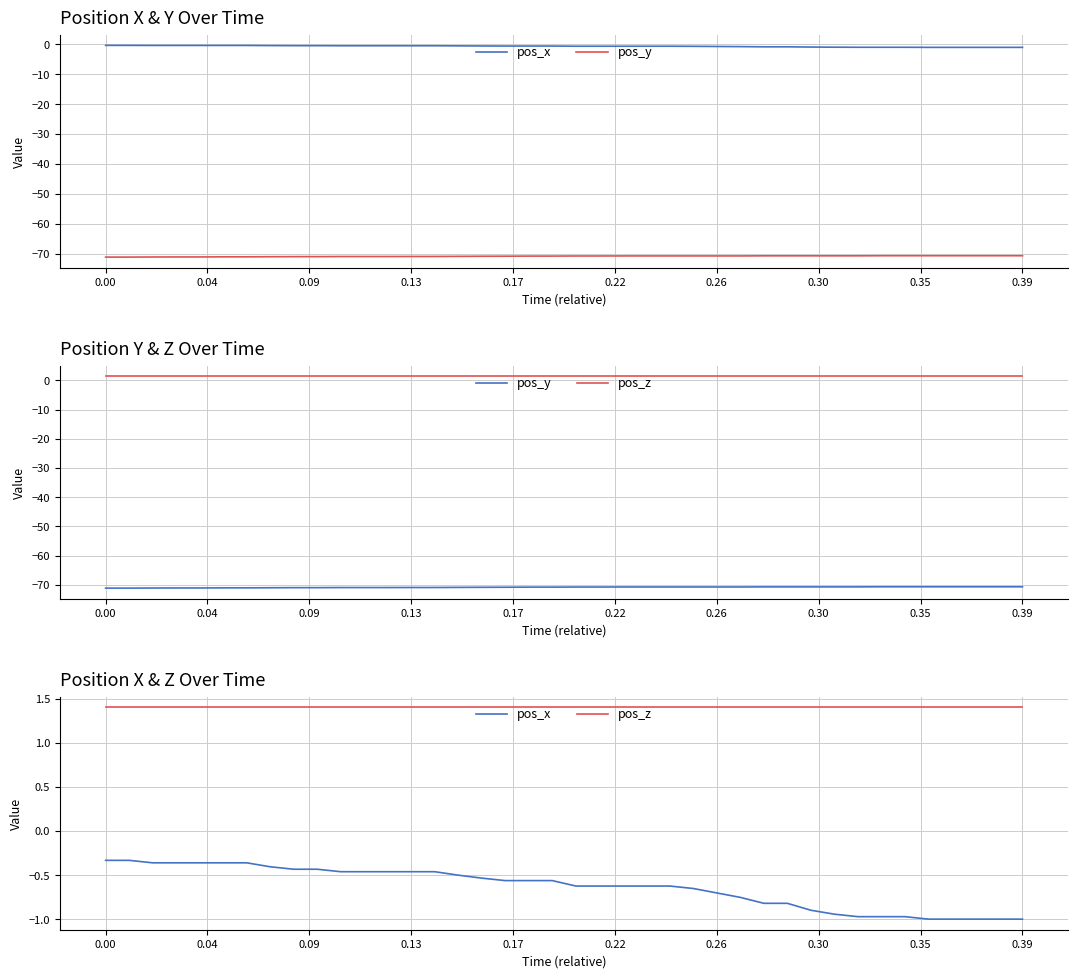

What is the difference between the pos_x values at 29 and 13?

0.4